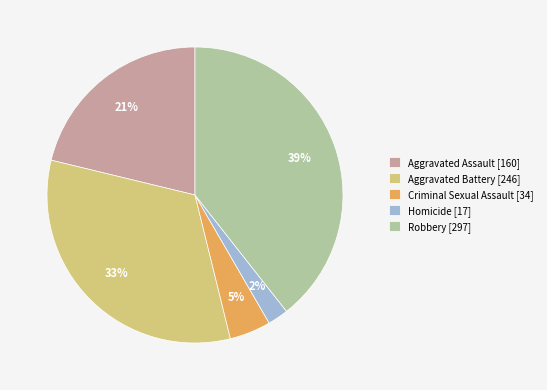

Which has a higher value, Robbery [297] or Criminal Sexual Assault [34]?

Robbery [297]